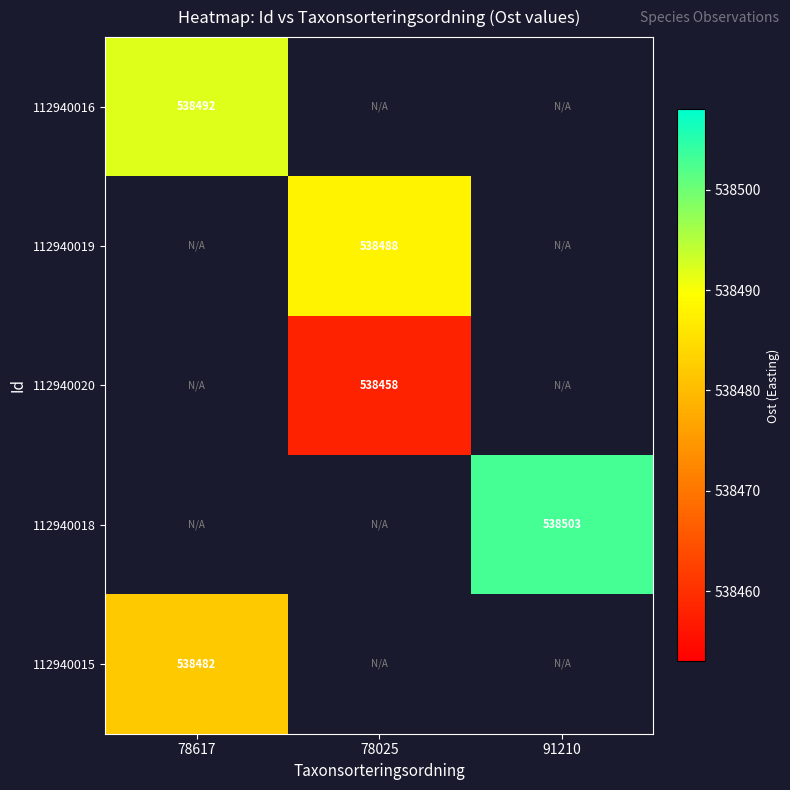

Is it true that 112940016 equals 538492 at 78617?

True